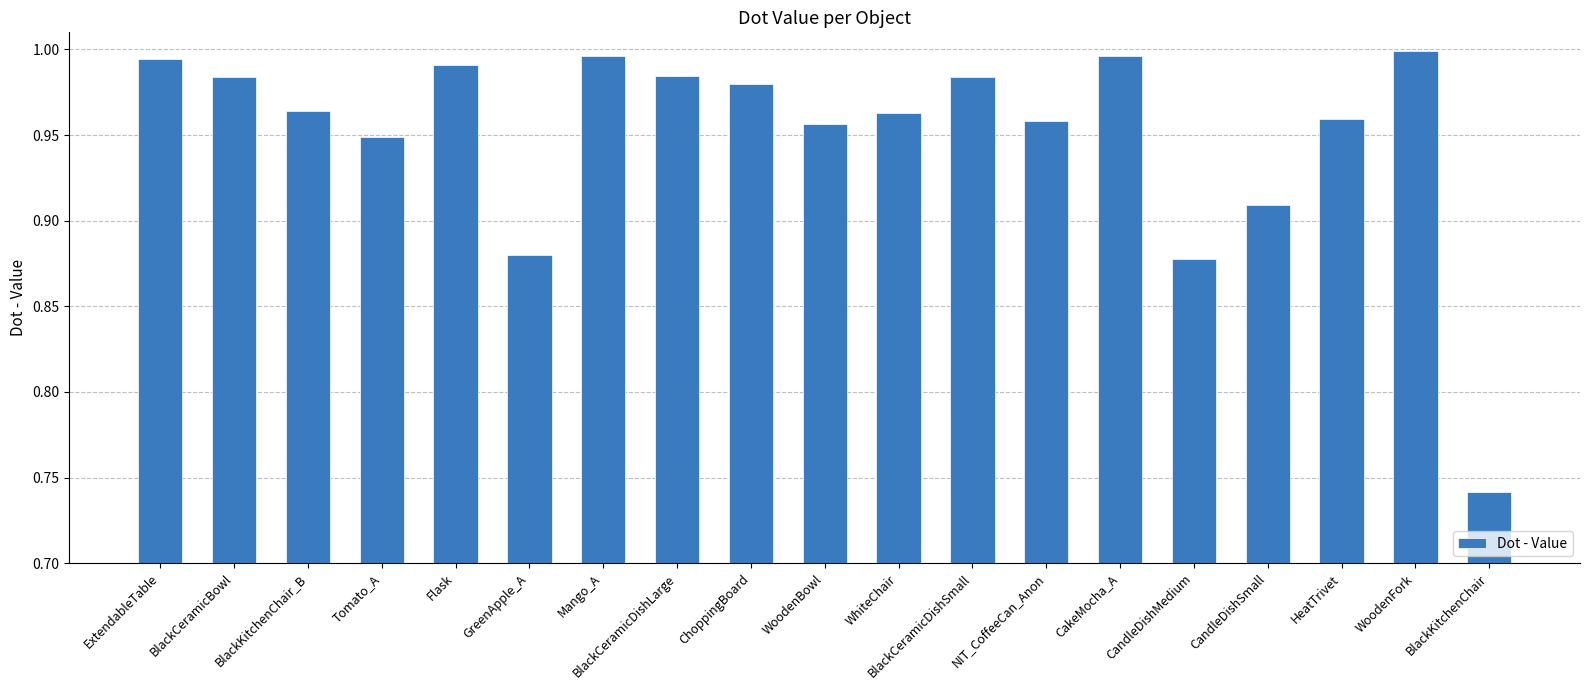

At which label is the value closest to 0?

BlackKitchenChair